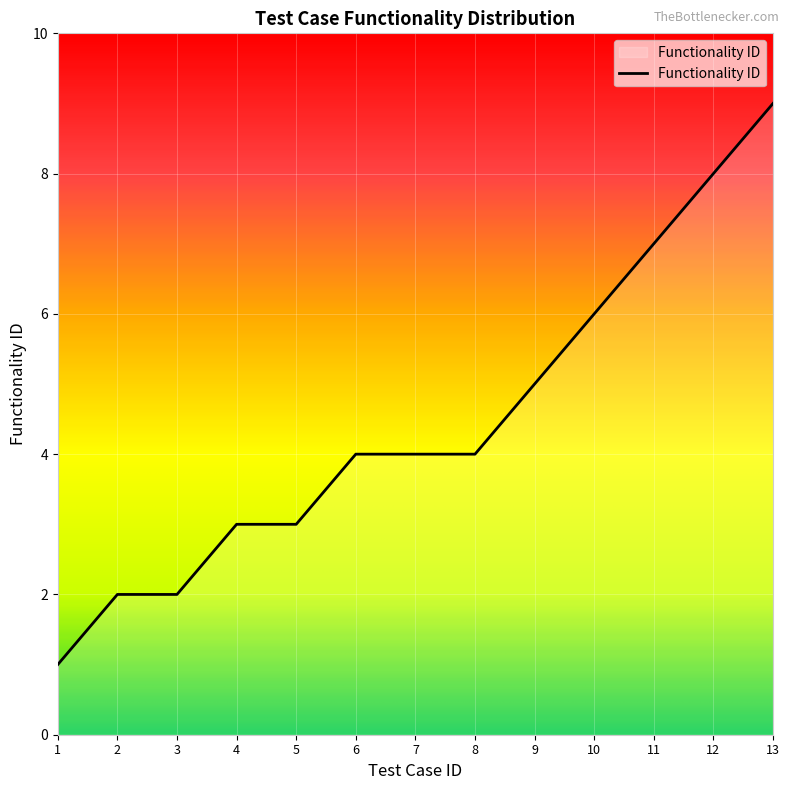

What is the difference between the maximum and minimum values?

8